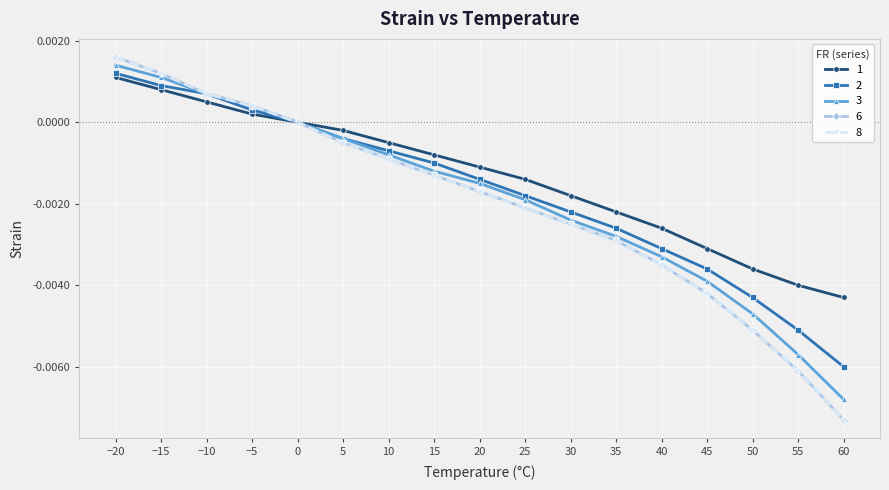

True or false: 3 has a value of -0.0 at 55.

True